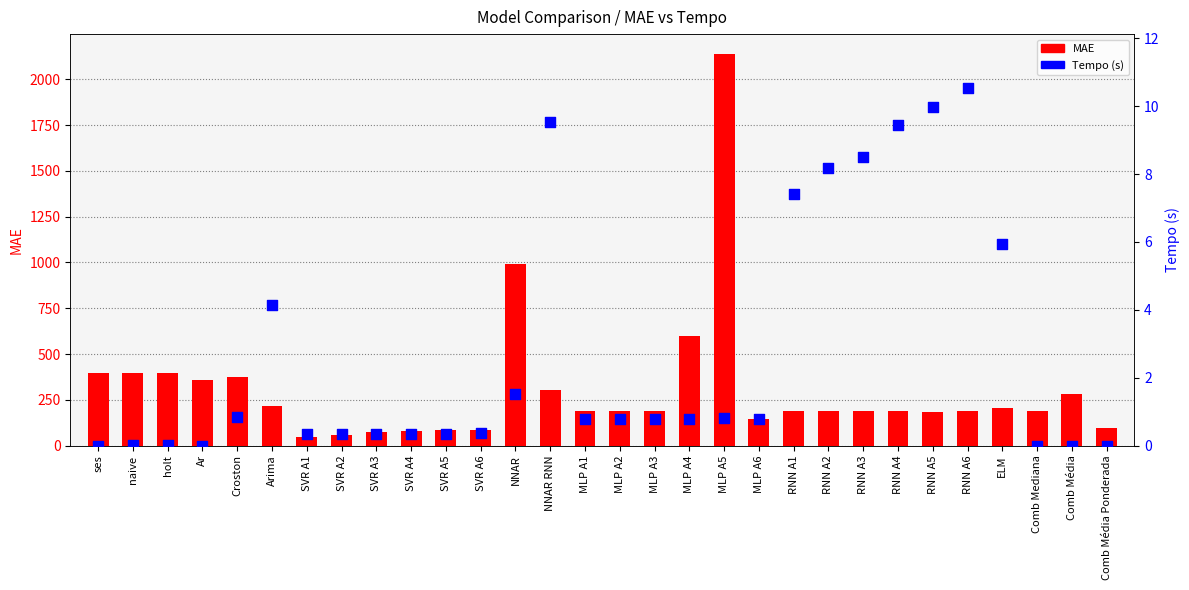

Which series has the widest spread of Y values?

MAE